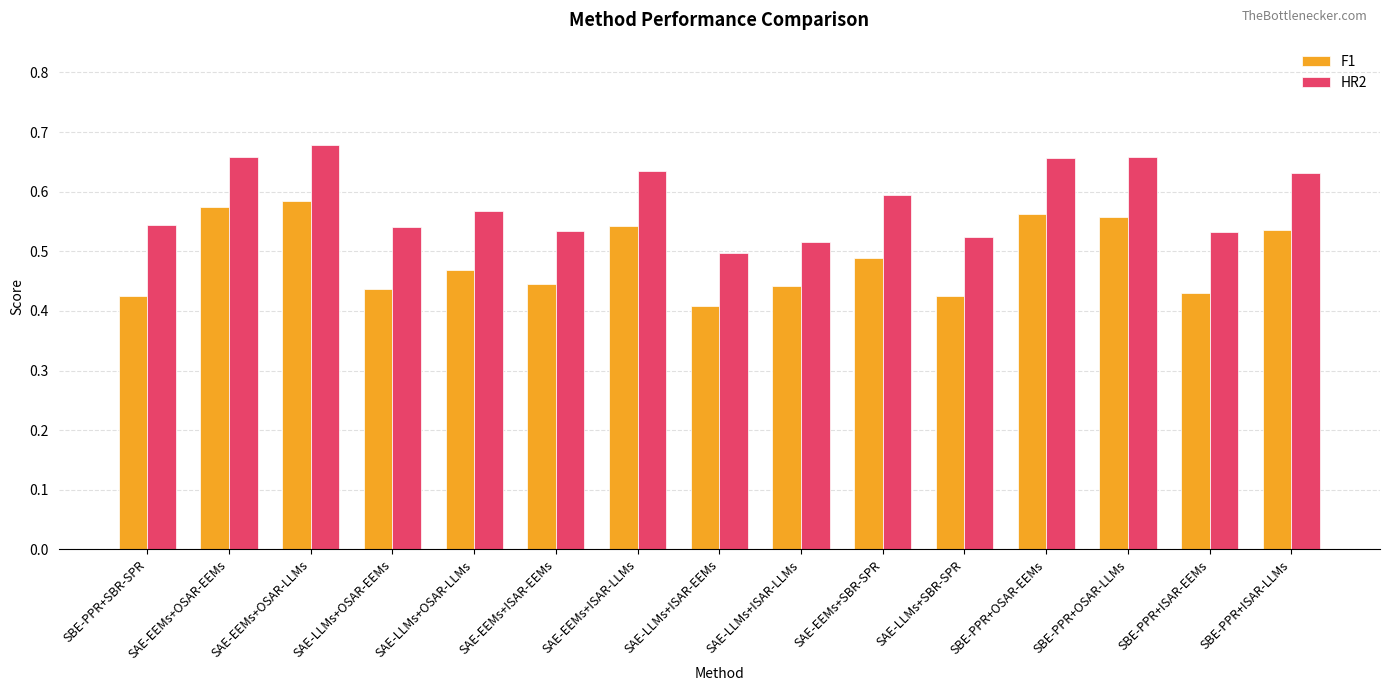

At which category does the chart reach its peak across all series?

SAE-EEMs+OSAR-LLMs